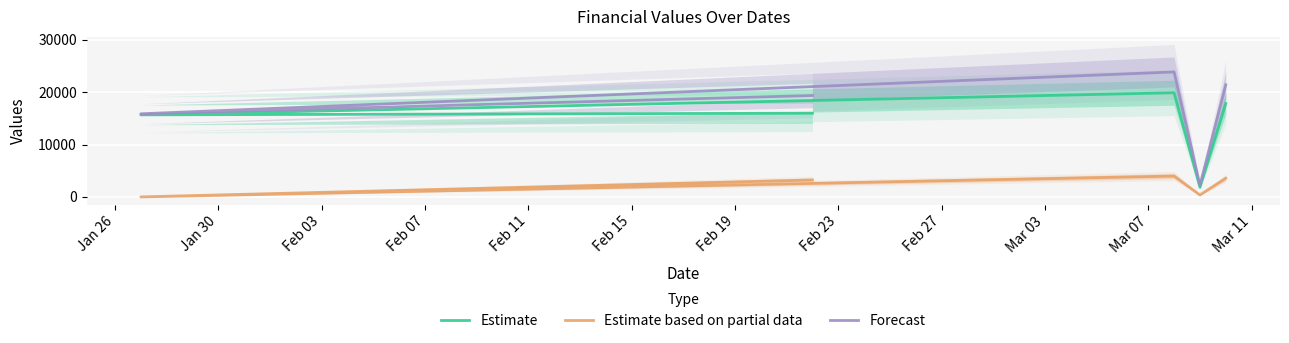

Count the number of data series in this chart.

3